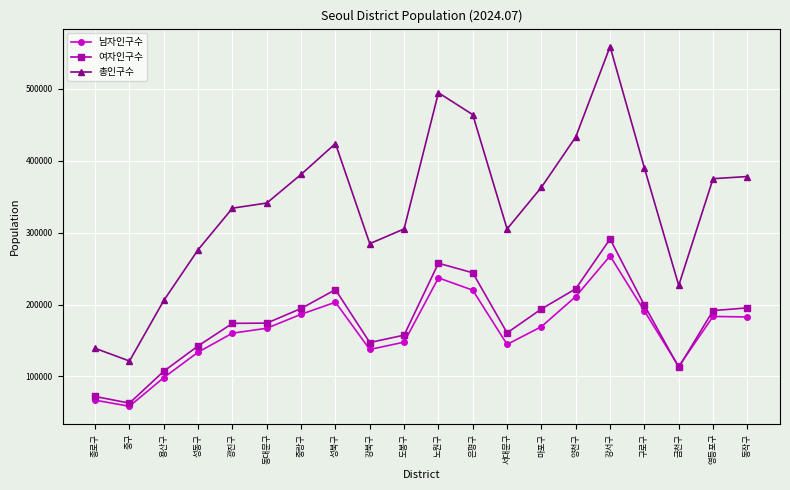

Is the value of 남자인구수 at 종로구 greater than the value of 총인구수 at 영등포구?

No